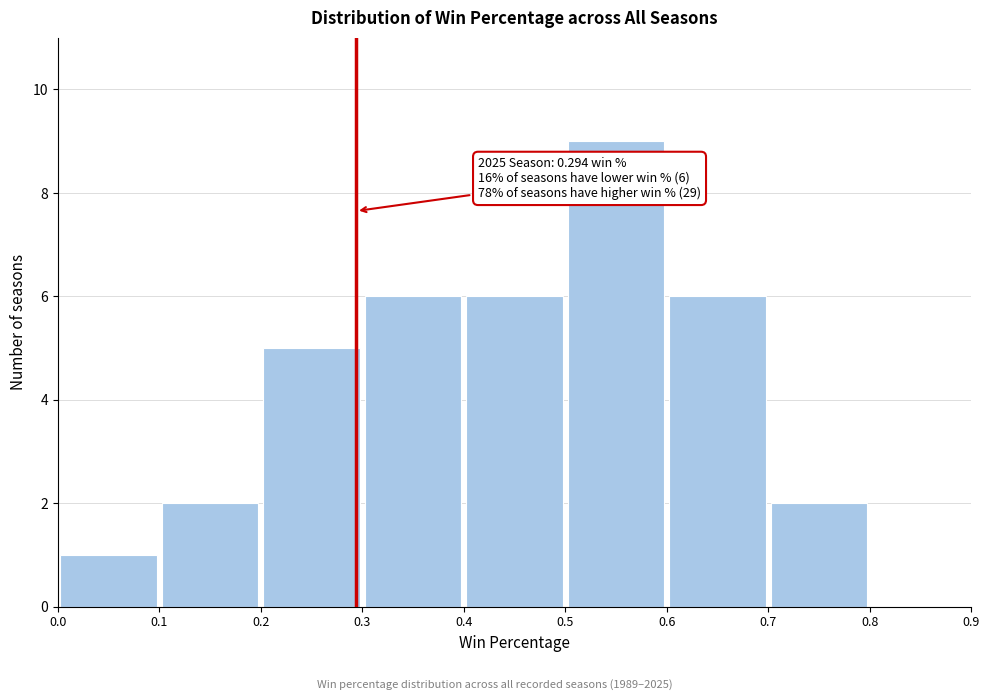

Which range on the x-axis has the tallest bar?

0.5 to 0.6